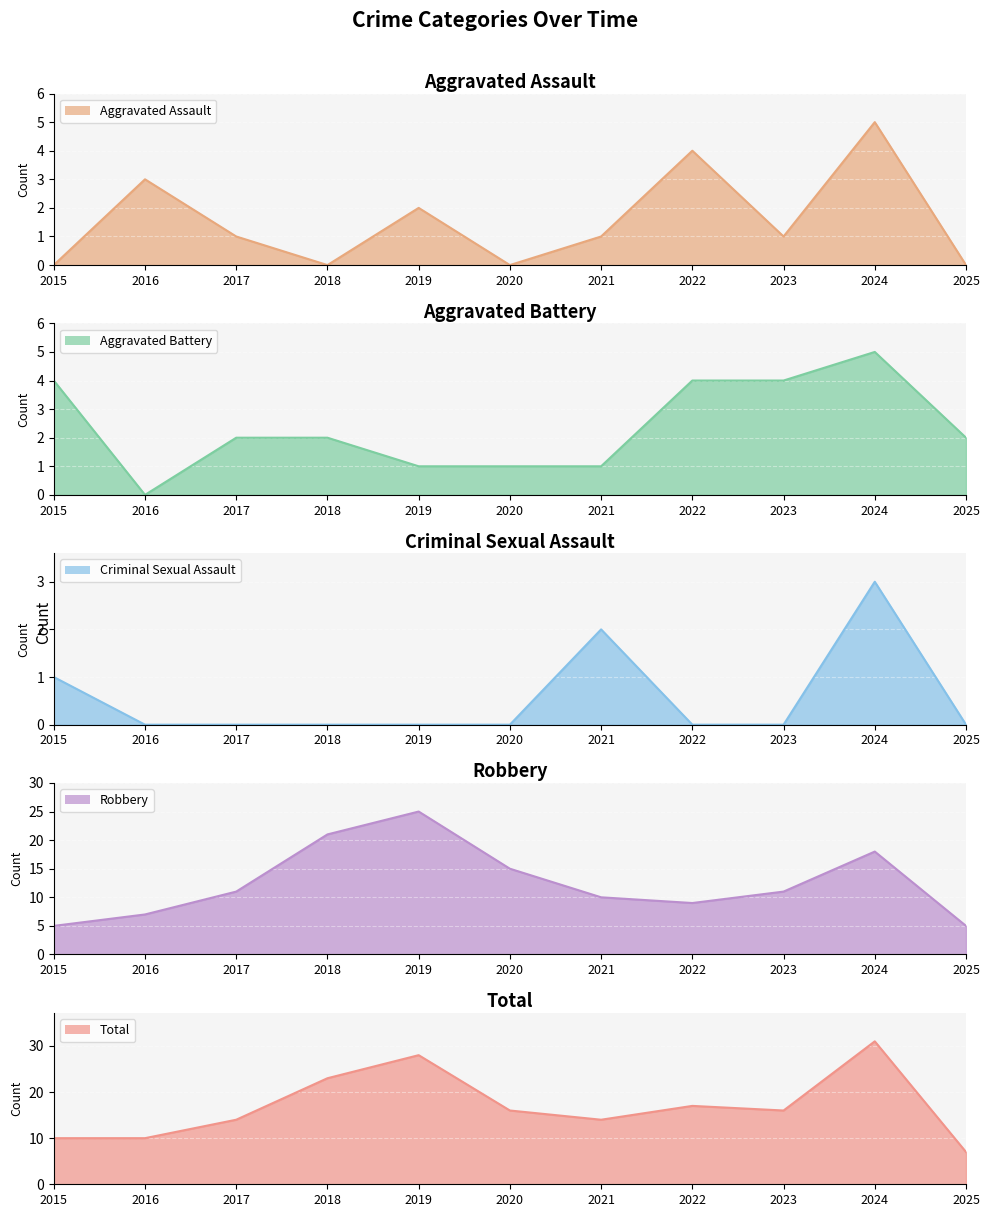

Is it true that Robbery equals 25 at 2019?

True